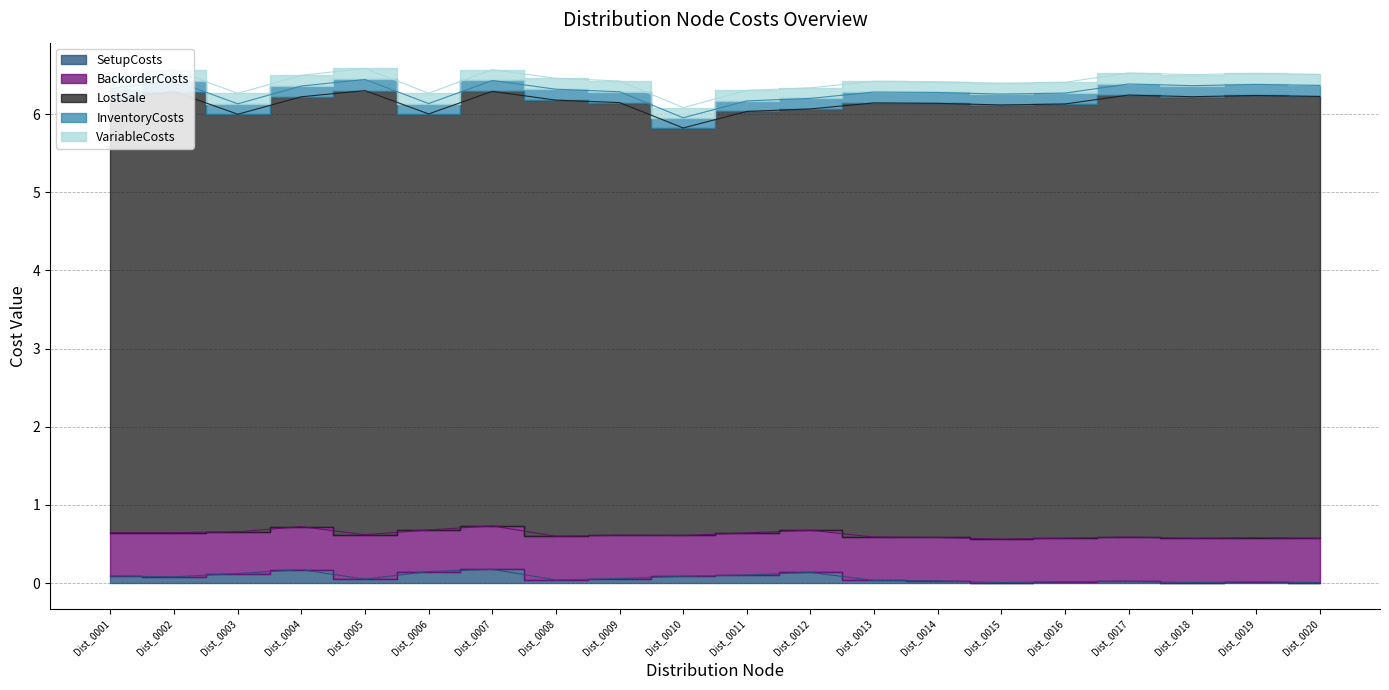

Is the value of LostSale at Dist_0008 greater than the value of BackorderCosts at Dist_0004?

Yes